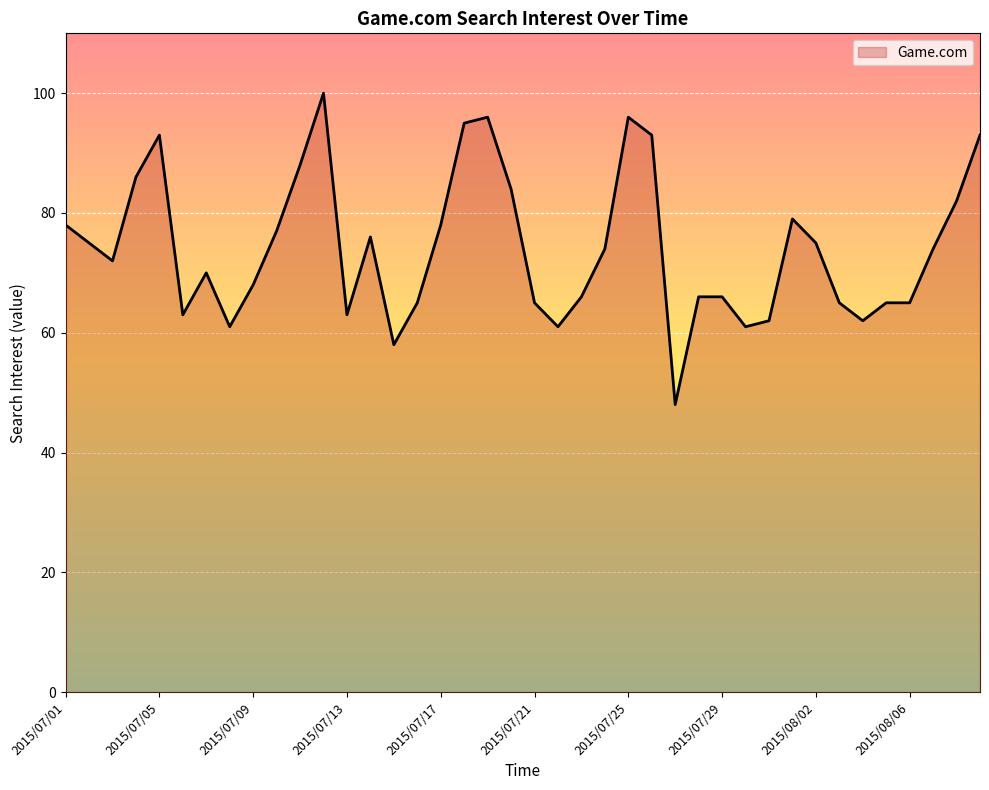

Reading right to left, list all the values displayed in this chart.

93	82	74	65	65	62	65	75	79	62	61	66	66	48	93	96	74	66	61	65	84	96	95	78	65	58	76	63	100	88	77	68	61	70	63	93	86	72	75	78